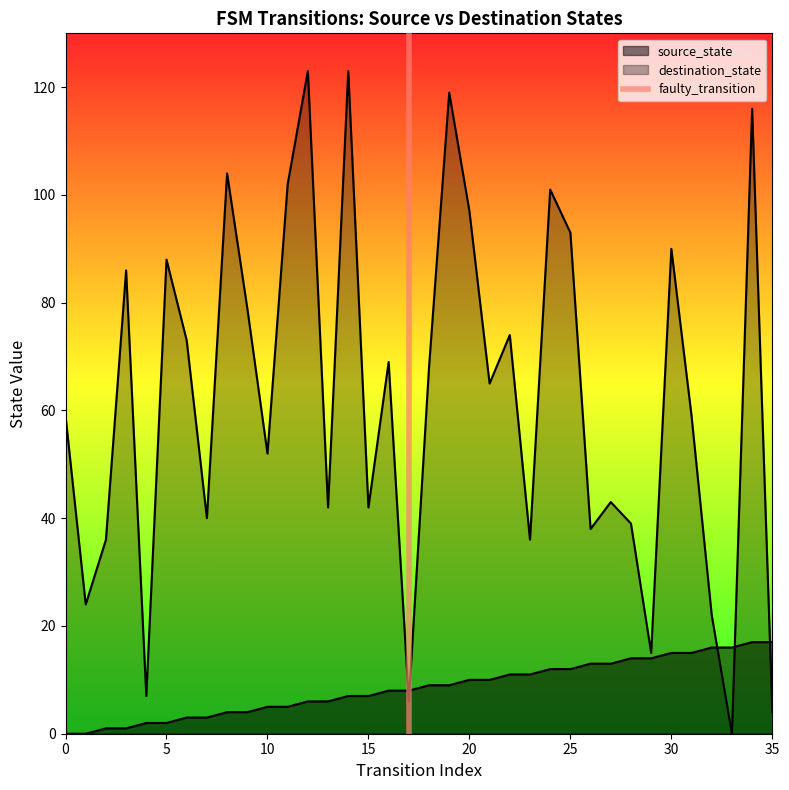

Does the chart display data point markers on the line(s)?

No